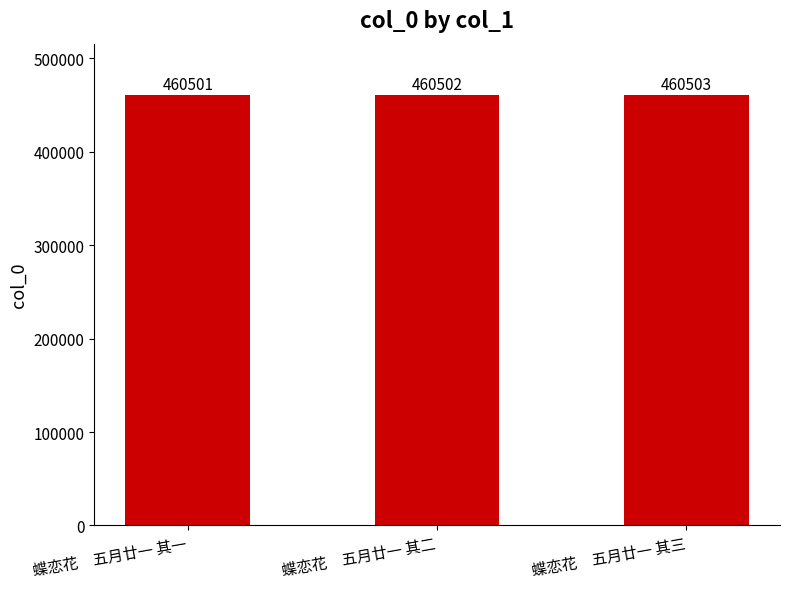

Approximately how many times larger is the value at 蝶恋花　五月廿一 其一 compared to 蝶恋花　五月廿一 其三?

1.0